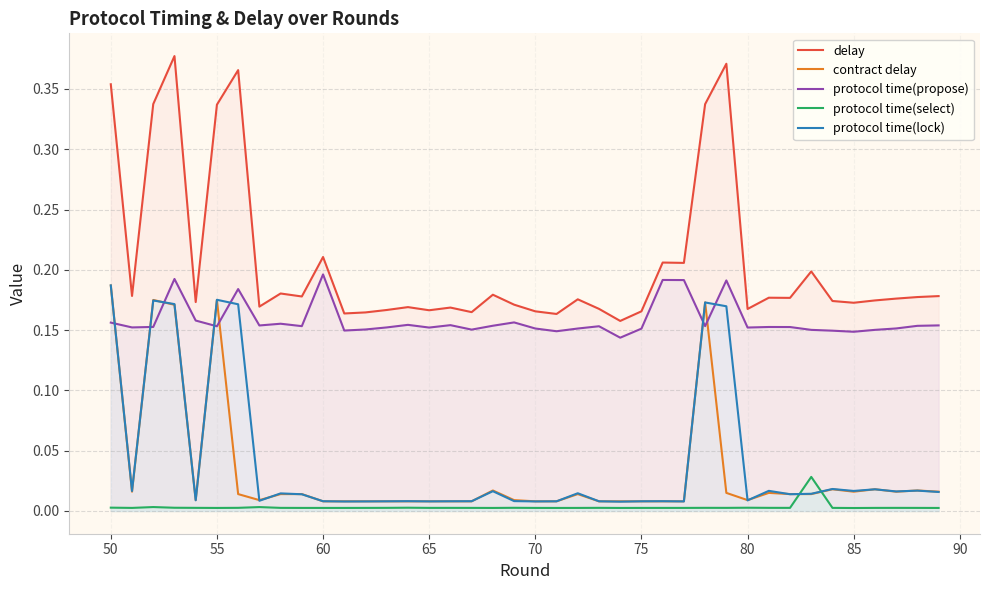

Which series has the widest spread of values?

delay